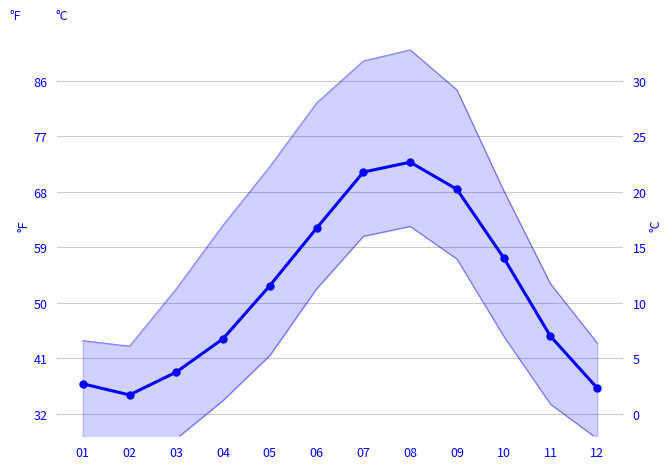

What is the approximate value of TEMP at 02?

1.7